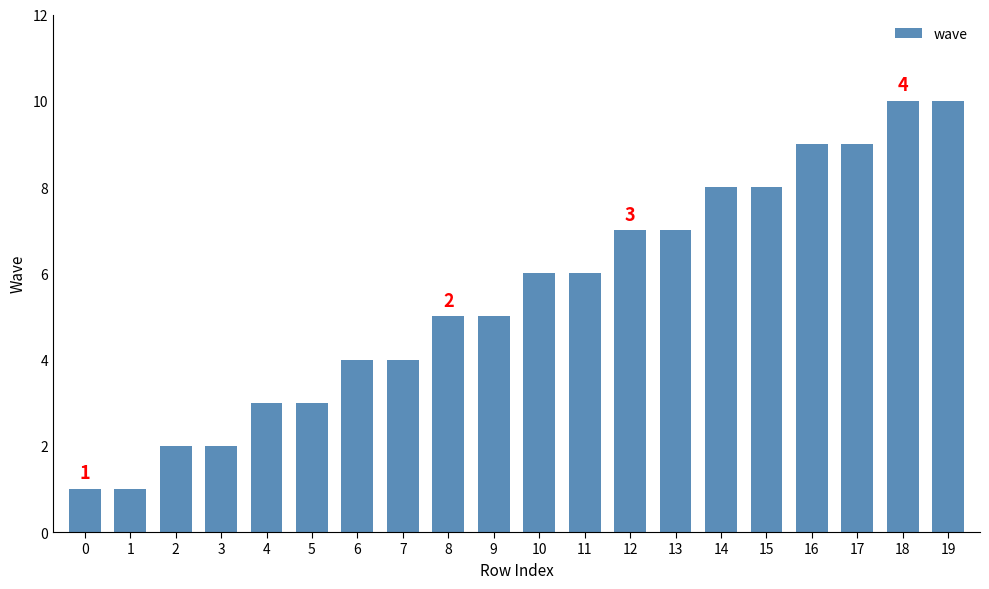

What is the sum of the values at 13 and 12?

14